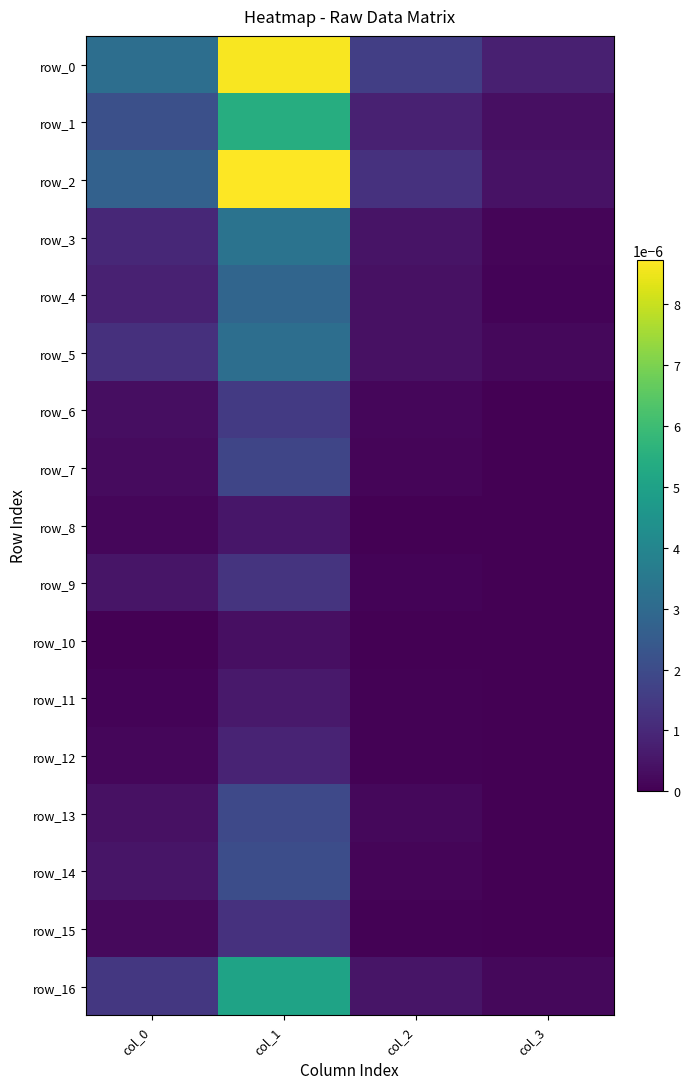

Is it true that row_9 equals 0.0 at col_1?

True